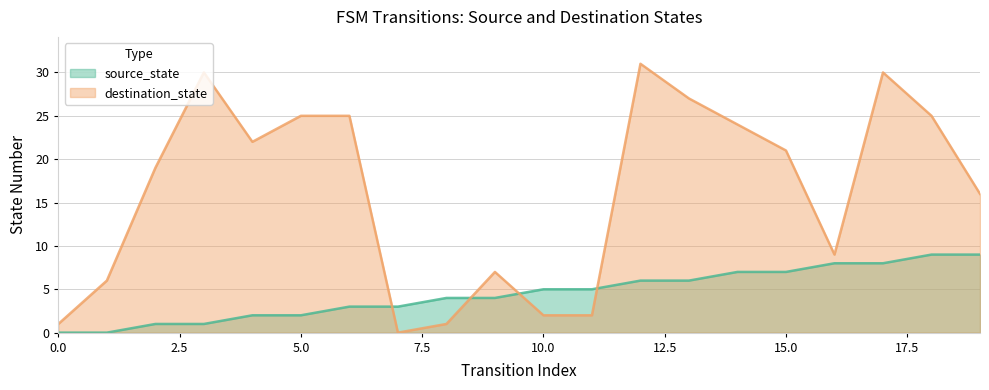

What is the sum of the source_state values at 18 and 13?

15